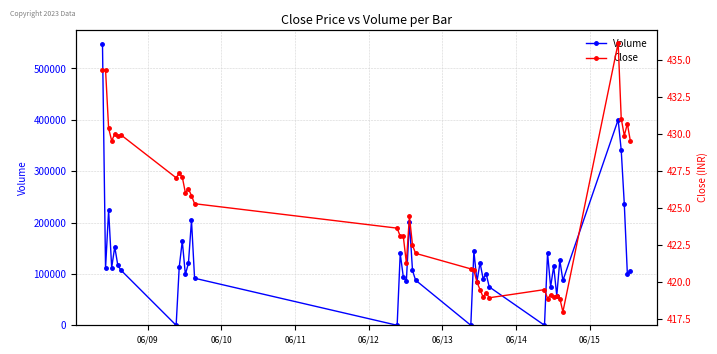

What is the highest value of the Volume series?

548203